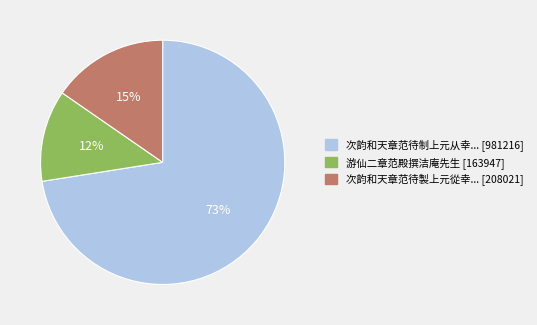

Count the number of slices in the pie.

3